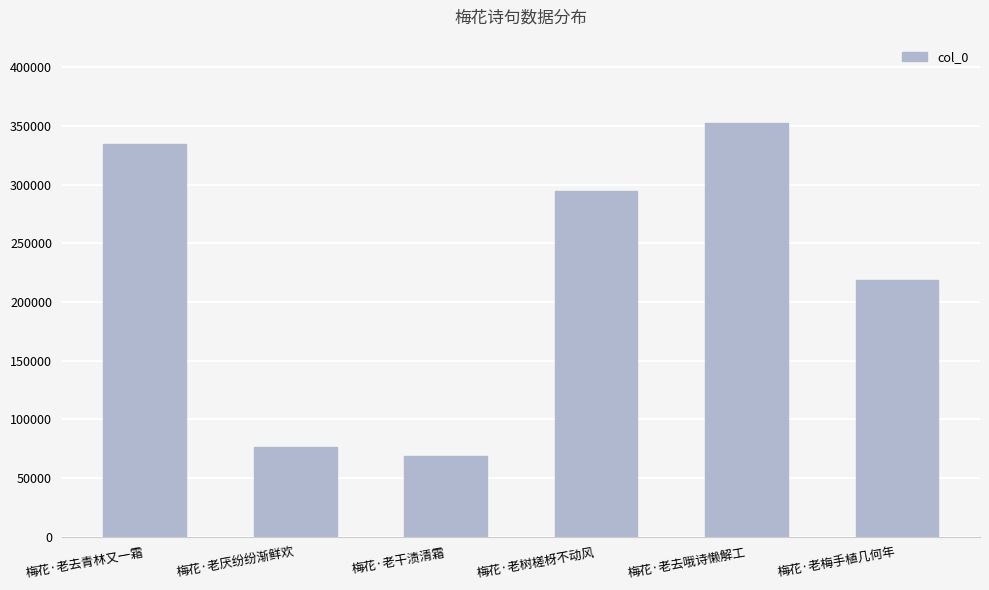

Rank the categories by value from highest to lowest.

梅花·老去哦诗懒解工, 梅花·老去青林又一霜, 梅花·老树槎枒不动风, 梅花·老梅手植几何年, 梅花·老厌纷纷渐鲜欢, 梅花·老干渍清霜